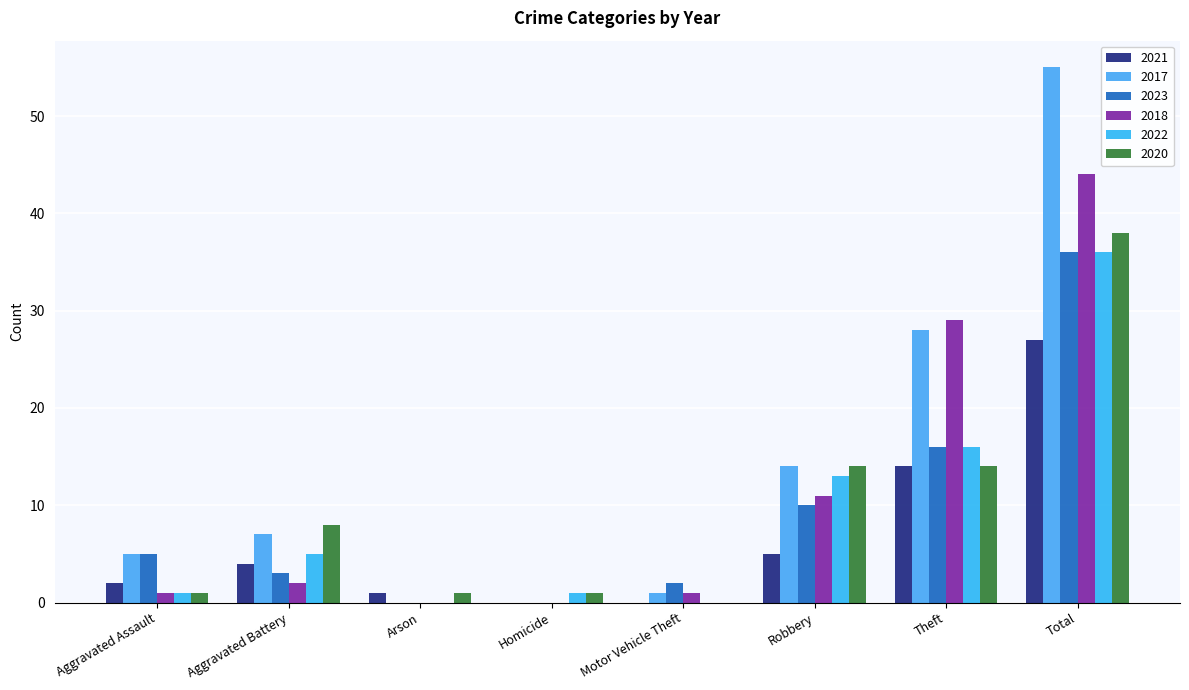

The 2020 series shows 62 at Total. True or false?

False